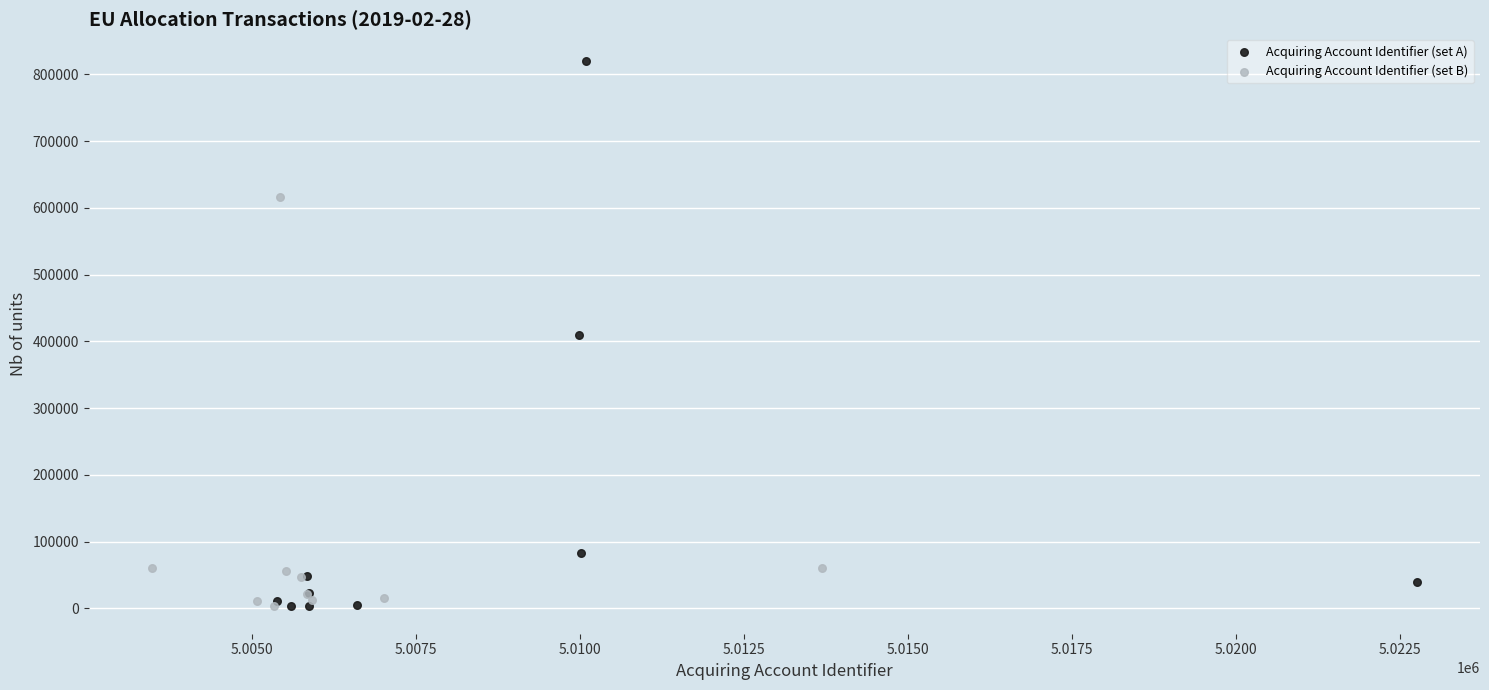

Which series has the widest spread of Y values?

Acquiring Account Identifier (set A)